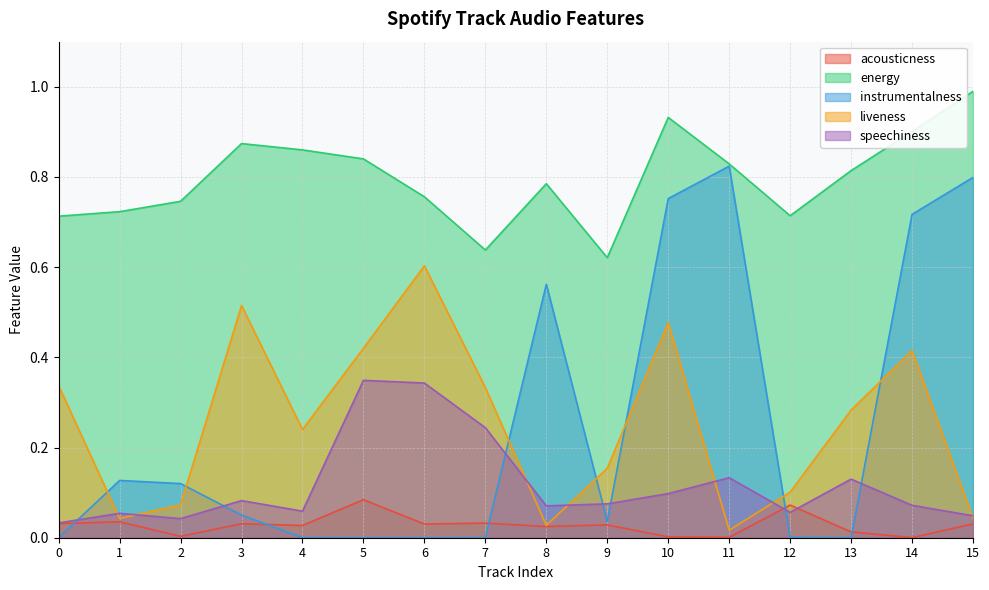

Reading left to right, transcribe all the data shown in this chart.

acousticness: 0.0	0.0	0.0	0.0	0.0	0.1	0.0	0.0	0.0	0.0	0.0	0.0	0.1	0.0	0.0	0.0
energy: 0.7	0.7	0.7	0.9	0.9	0.8	0.8	0.6	0.8	0.6	0.9	0.8	0.7	0.8	0.9	1.0
instrumentalness: 0.0	0.1	0.1	0.1	0.0	0.0	0.0	0.0	0.6	0.0	0.8	0.8	0.0	0.0	0.7	0.8
liveness: 0.3	0.0	0.1	0.5	0.2	0.4	0.6	0.3	0.0	0.2	0.5	0.0	0.1	0.3	0.4	0.0
speechiness: 0.0	0.1	0.0	0.1	0.1	0.3	0.3	0.2	0.1	0.1	0.1	0.1	0.1	0.1	0.1	0.0